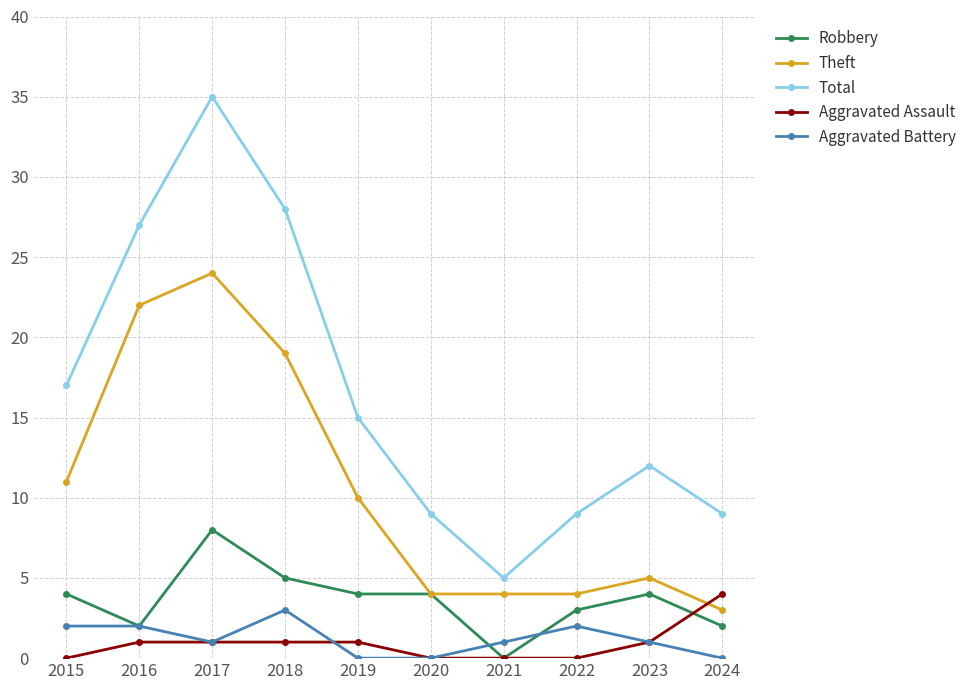

Which series has the largest range (max minus min)?

Total